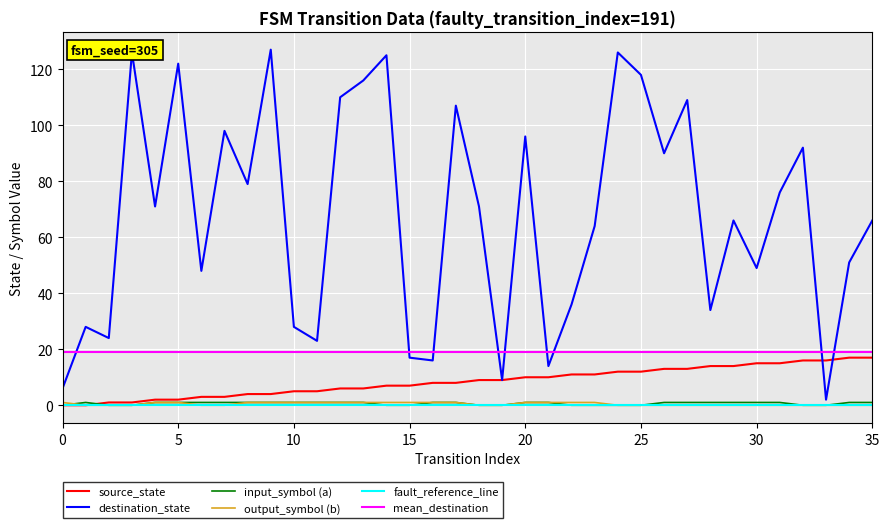

What is the value of the destination_state point at the 8th from the left?

98